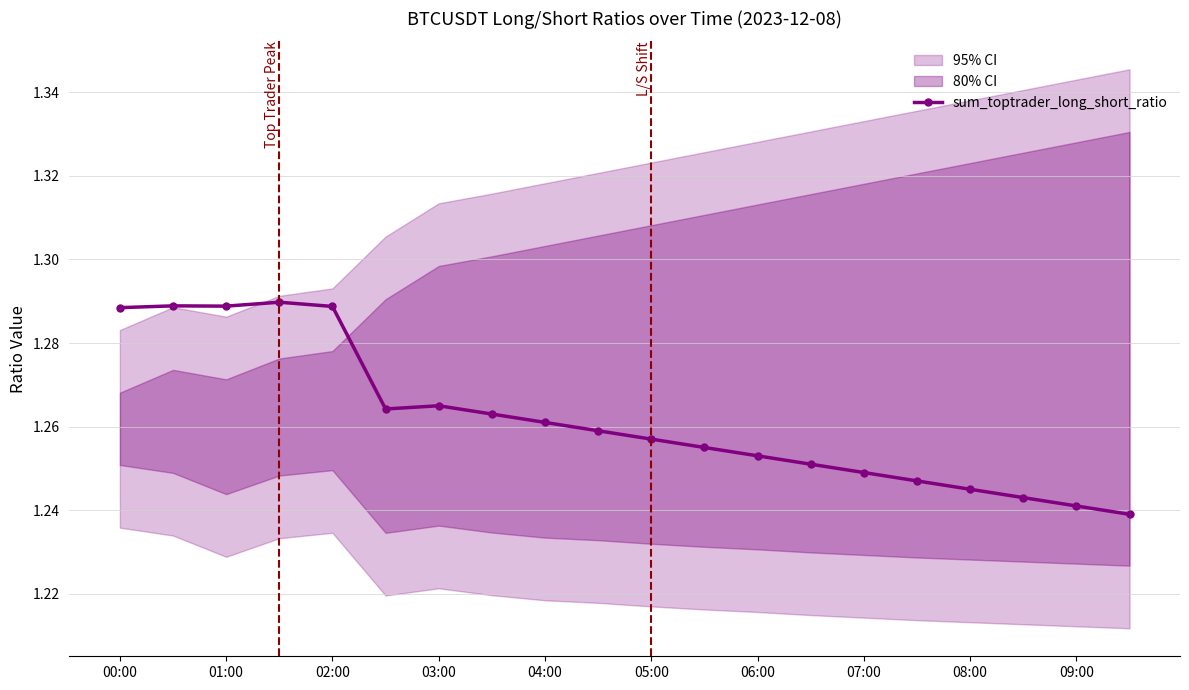

How many sum_toptrader_long_short_ratio values are between 1 and 2?

20